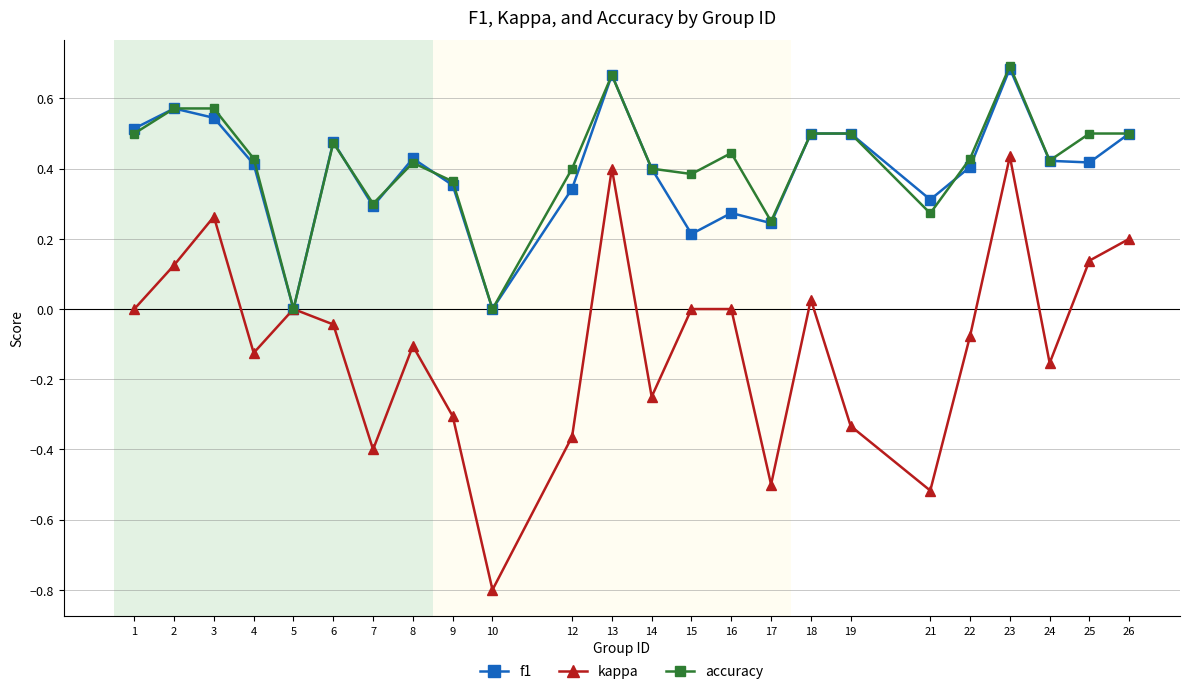

Where is the first local minimum for accuracy?

5